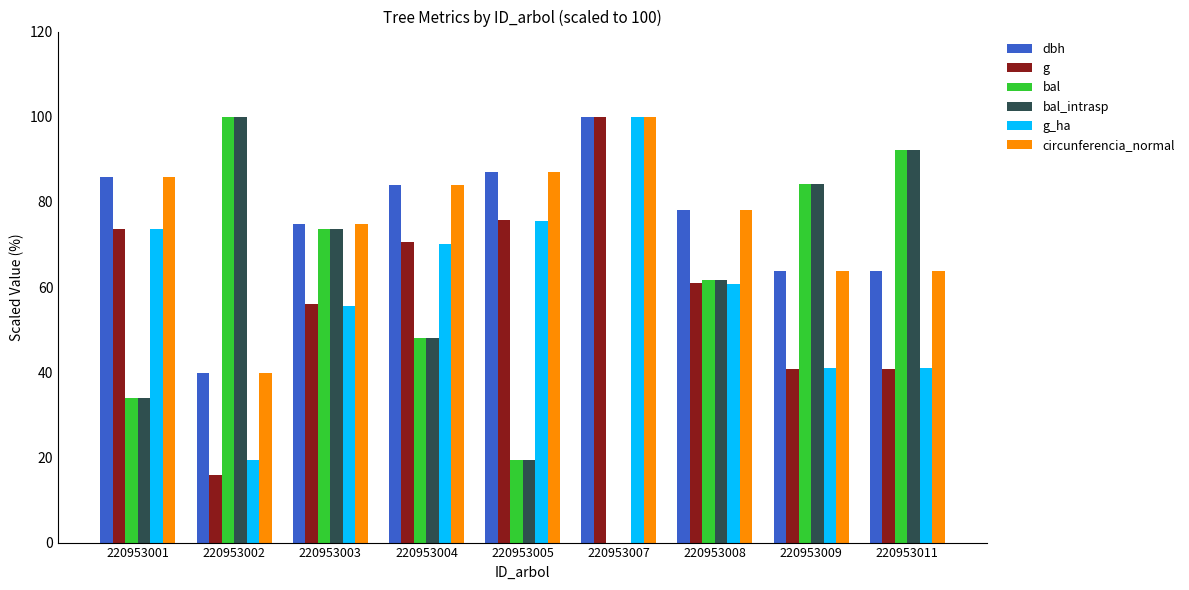

The bal series shows 34.0 at 220953005. True or false?

False